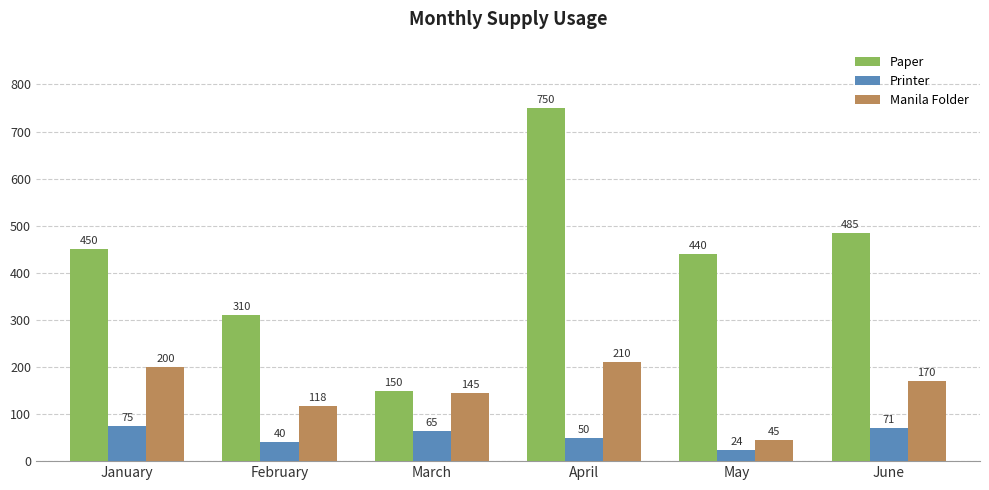

Reading left to right, list all the values displayed in this chart.

Paper: January=450	February=310	March=150	April=750	May=440	June=485
Printer: January=75	February=40	March=65	April=50	May=24	June=71
Manila Folder: January=200	February=118	March=145	April=210	May=45	June=170